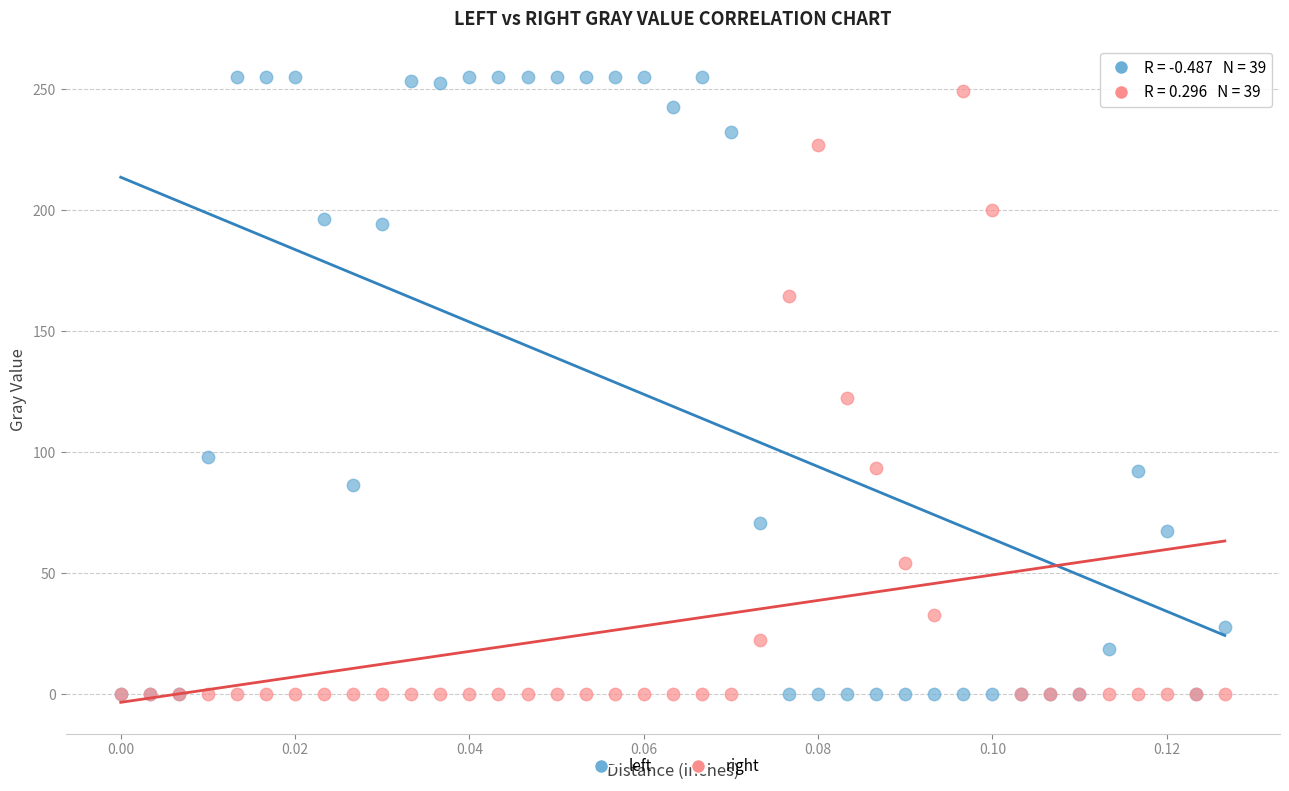

In the left series, what Y value is closest to 127?

98.1